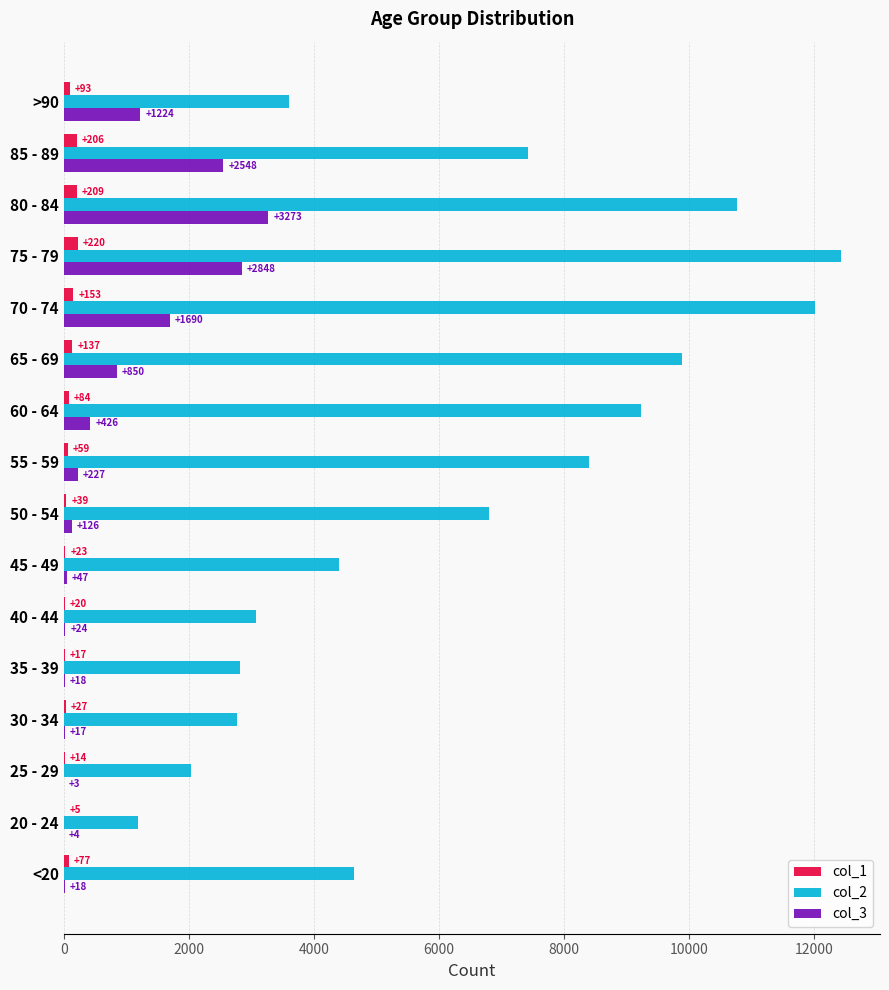

What is the sum of the col_3 values at 70 - 74 and >90?

2914